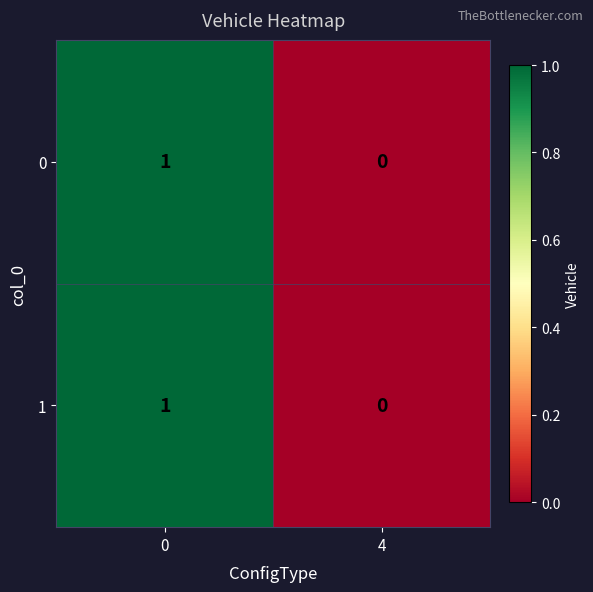

Which label corresponds to the smallest value in the chart?

4